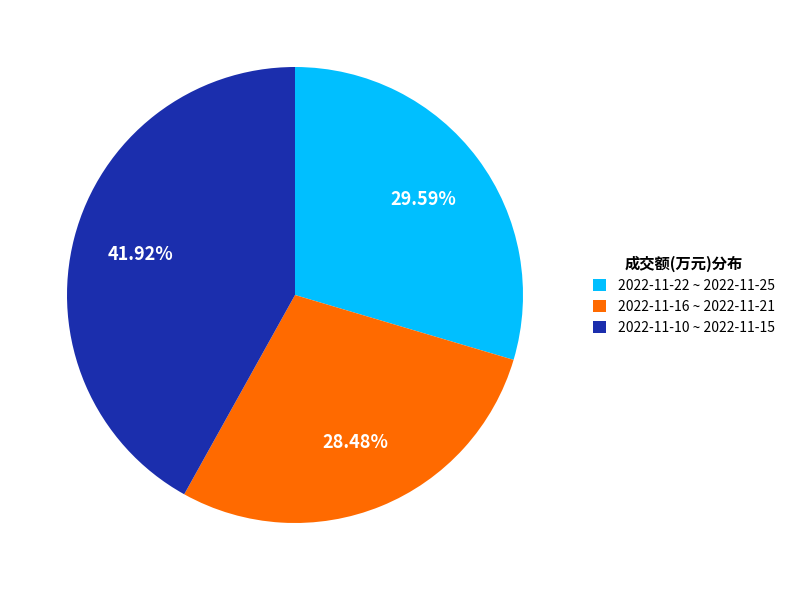

Do 2022-11-16 ~ 2022-11-21 and 2022-11-10 ~ 2022-11-15 together represent more than half of the pie?

Yes